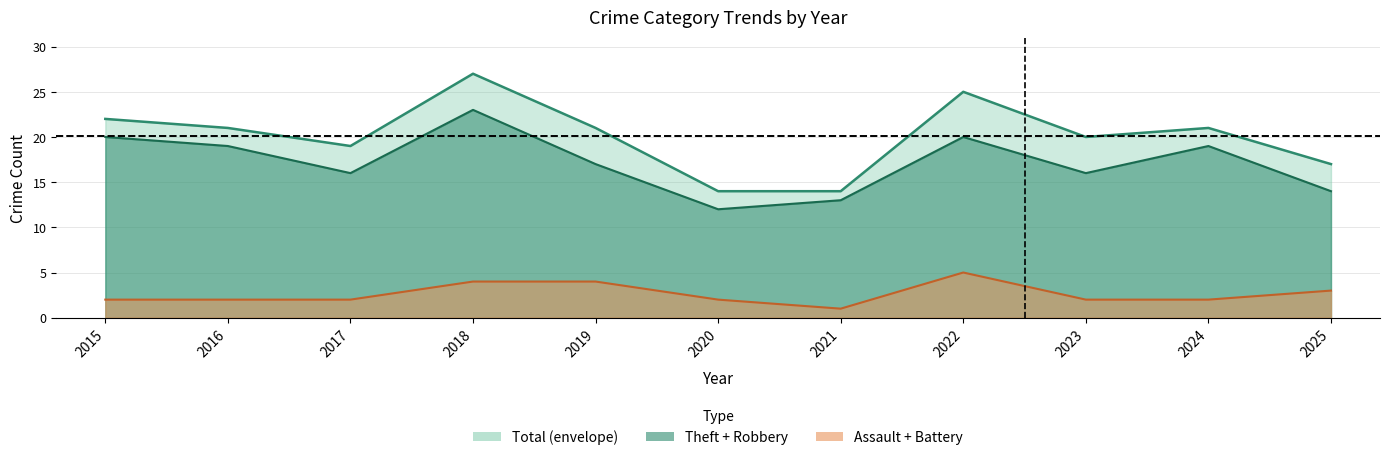

At which label is Theft+Robbery (line) closest to 17?

2019